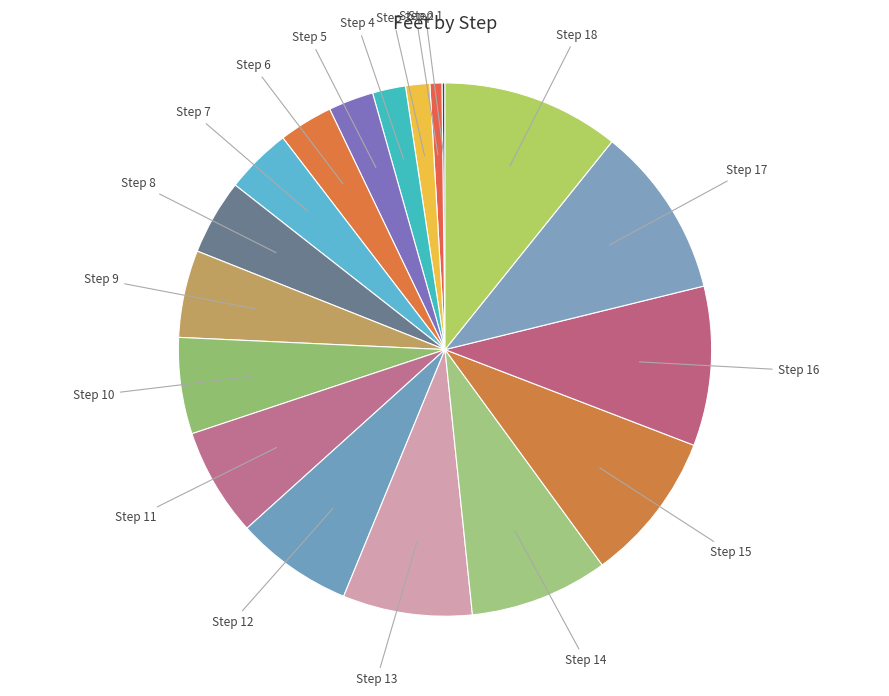

Do Step 6 and Step 2 together represent more than half of the pie?

No